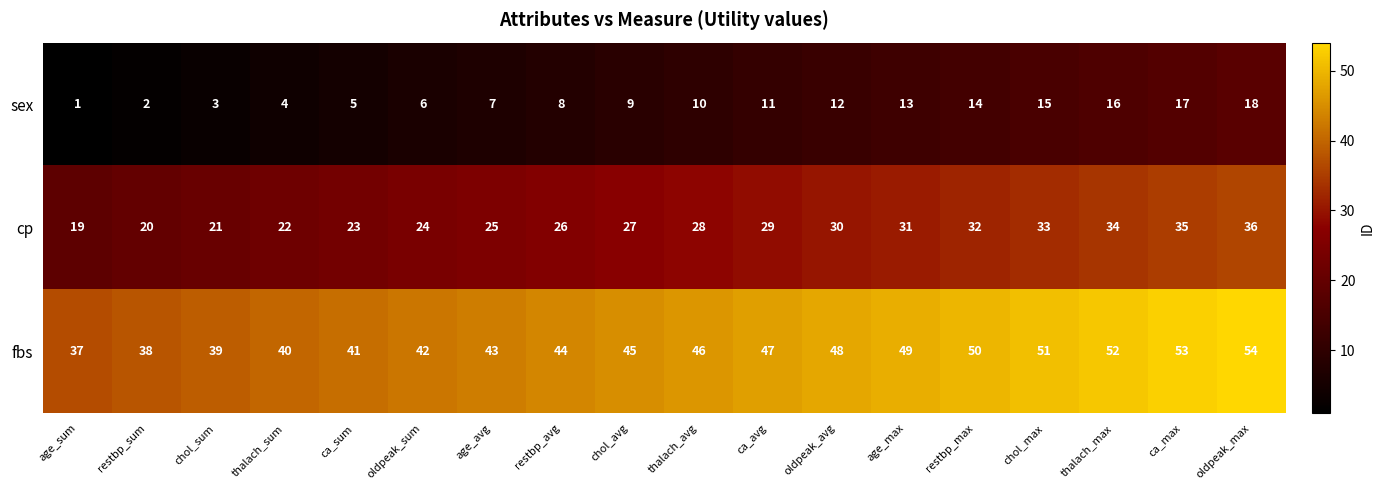

What is the spread (max minus min) of values at thalach_sum?

36